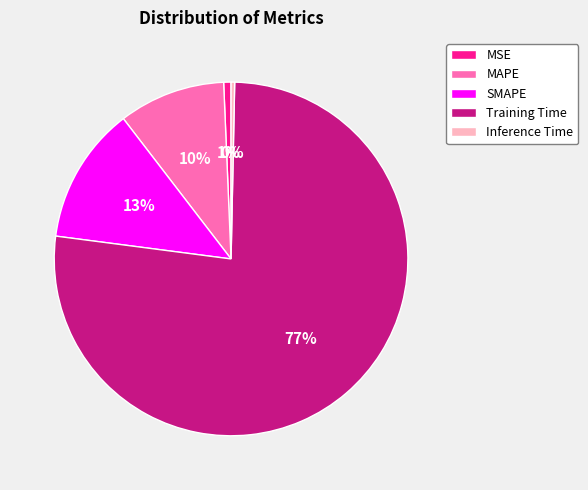

True or false: SMAPE accounts for 13% of the total.

True